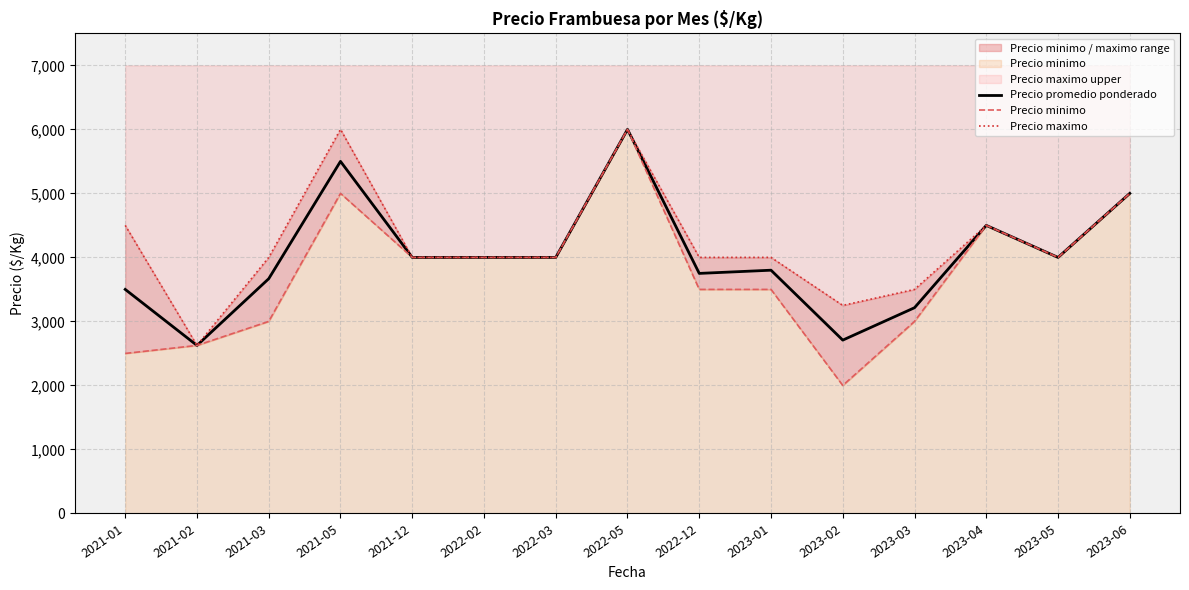

List the series in order of their peak value, highest first.

Precio promedio ponderado, Precio minimo, Precio maximo